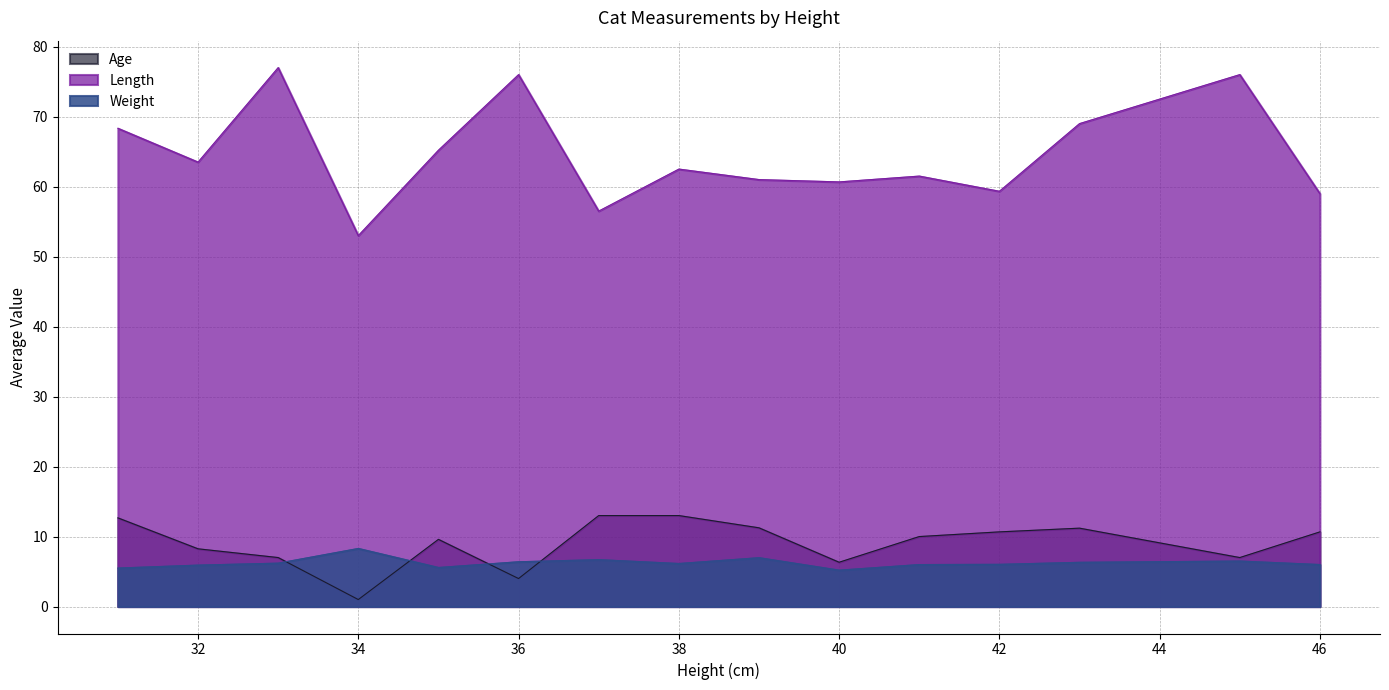

What is the minimum value for Weight?

5.2